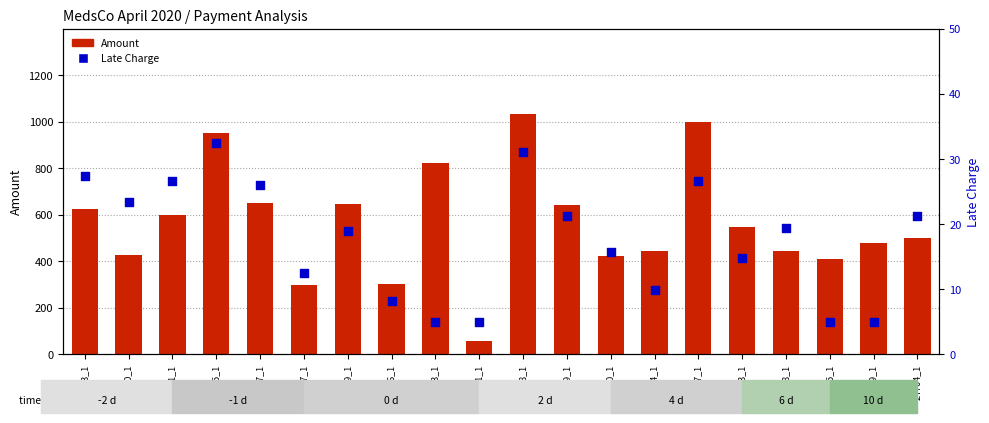

Which series reaches the maximum Y coordinate?

Amount